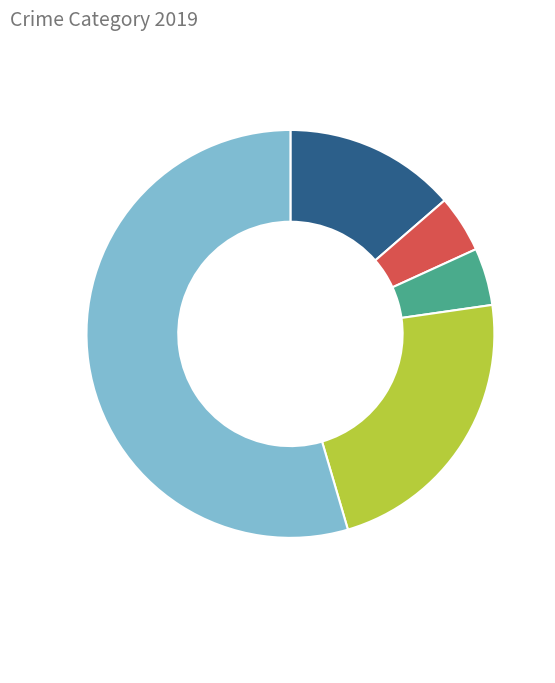

Is there any slice that represents more than half of the pie?

Yes